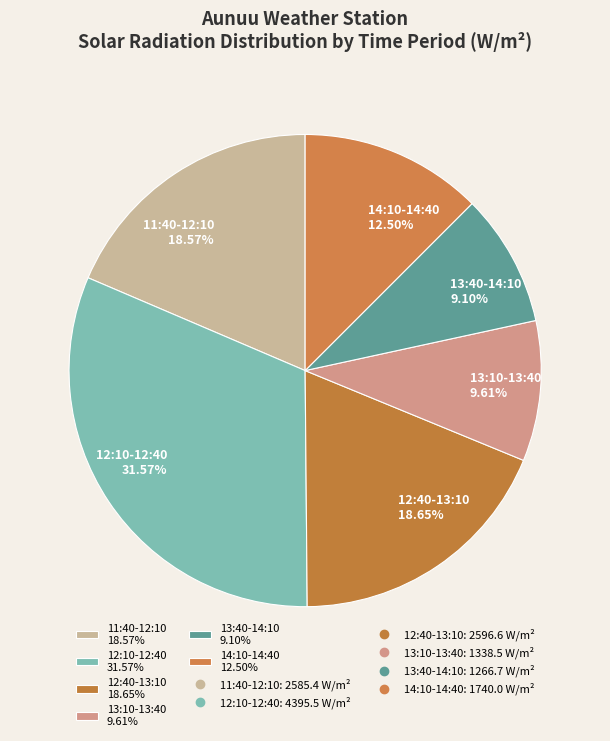

Combined, do 12:10-12:40 31.57% and 13:40-14:10 9.10% account for over 50%?

No